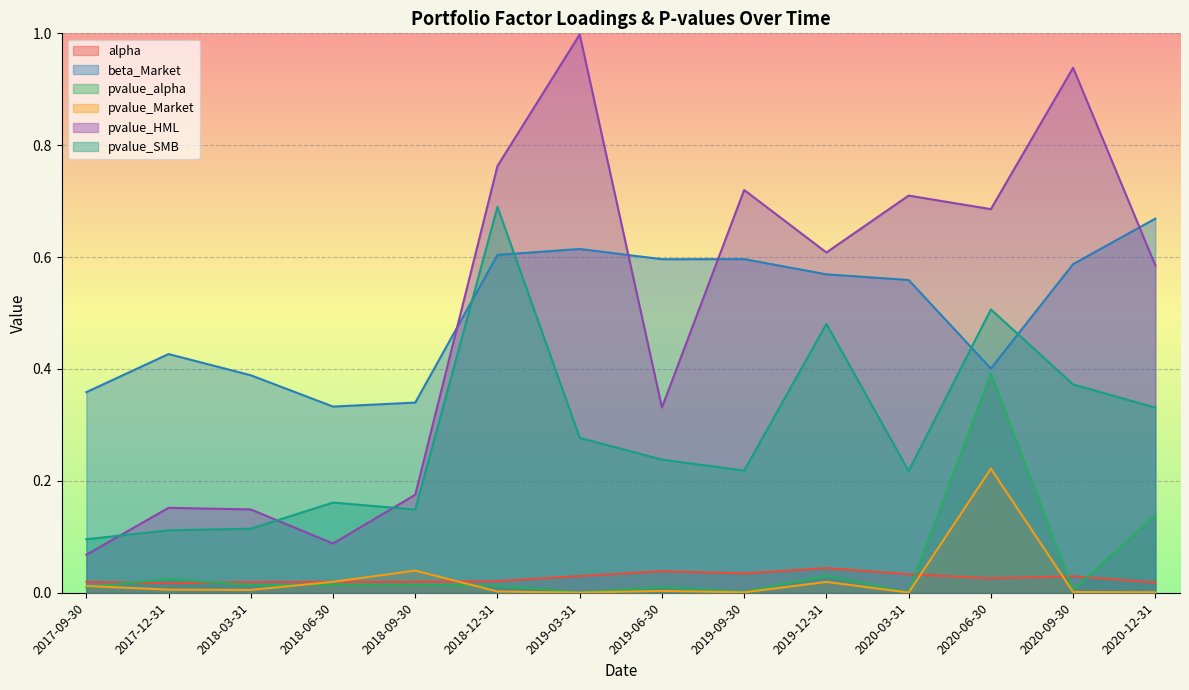

What is the approximate value of beta_Market at 2018-09-30?

0.3